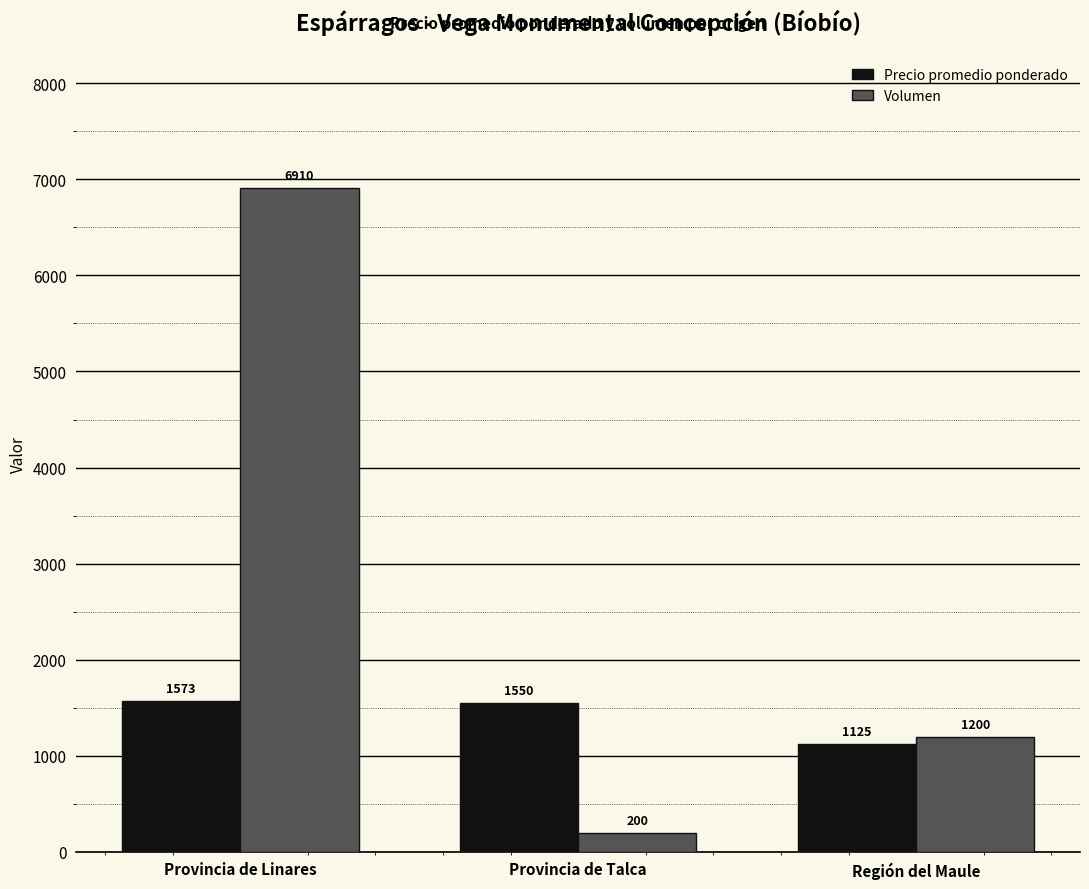

What is the label of the 2nd bar from the right?

Provincia de Talca